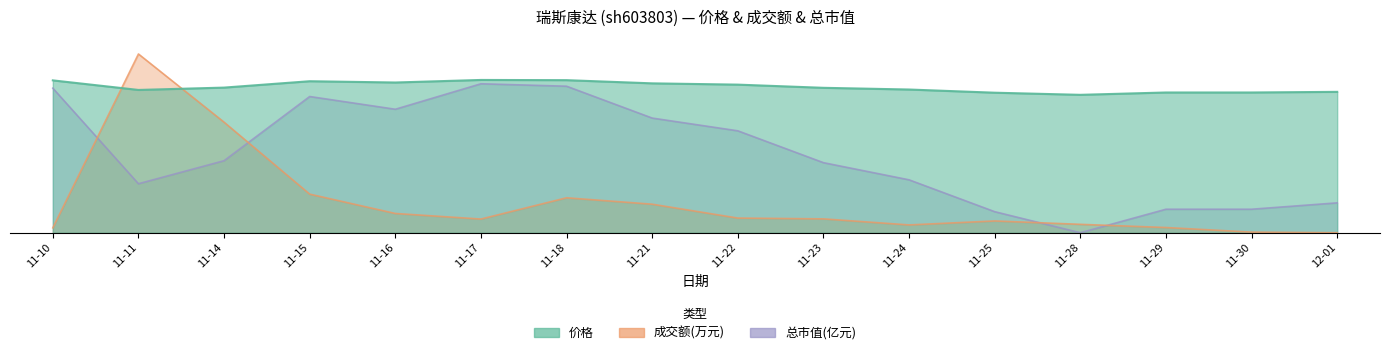

In 总市值(亿元), how many points are higher than both neighbors (excluding endpoints)?

2